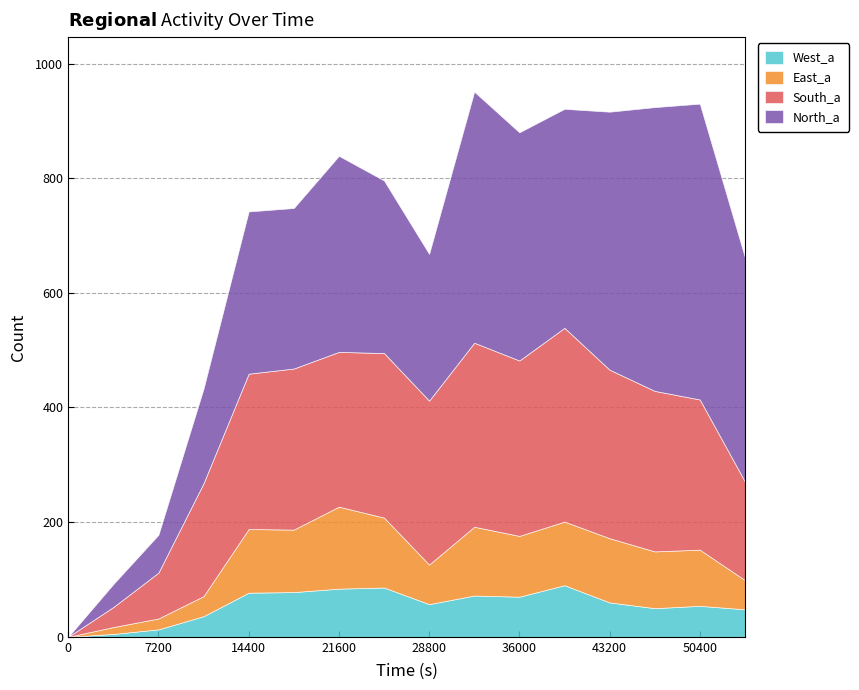

Reading right to left, extract all data points from this chart.

North_a: 54000=391	50400=516	46800=495	43200=450	39600=382	36000=398	32400=438	28800=256	25200=301	21600=342	18000=280	14400=283	10800=165	7200=66	3600=40	0=0
South_a: 54000=172	50400=262	46800=280	43200=294	39600=338	36000=306	32400=321	28800=286	25200=287	21600=270	18000=281	14400=271	10800=197	7200=80	3600=35	0=0
West_a: 54000=48	50400=54	46800=50	43200=60	39600=90	36000=70	32400=72	28800=57	25200=86	21600=84	18000=78	14400=77	10800=36	7200=13	3600=5	0=0
East_a: 54000=51	50400=98	46800=99	43200=112	39600=111	36000=106	32400=120	28800=69	25200=122	21600=143	18000=109	14400=111	10800=35	7200=19	3600=12	0=0